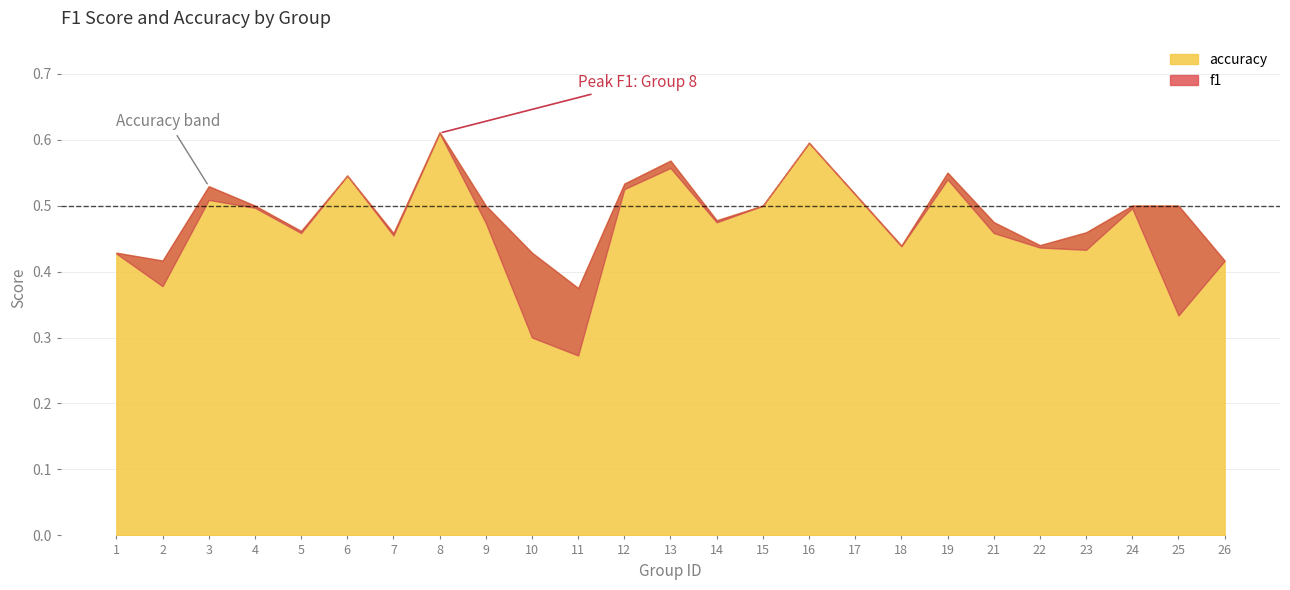

True or false: accuracy and f1 cross at least once.

False